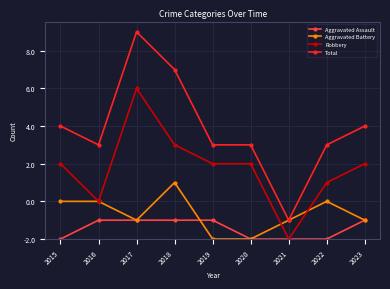

At which label is Aggravated Assault closest to 0?

2015